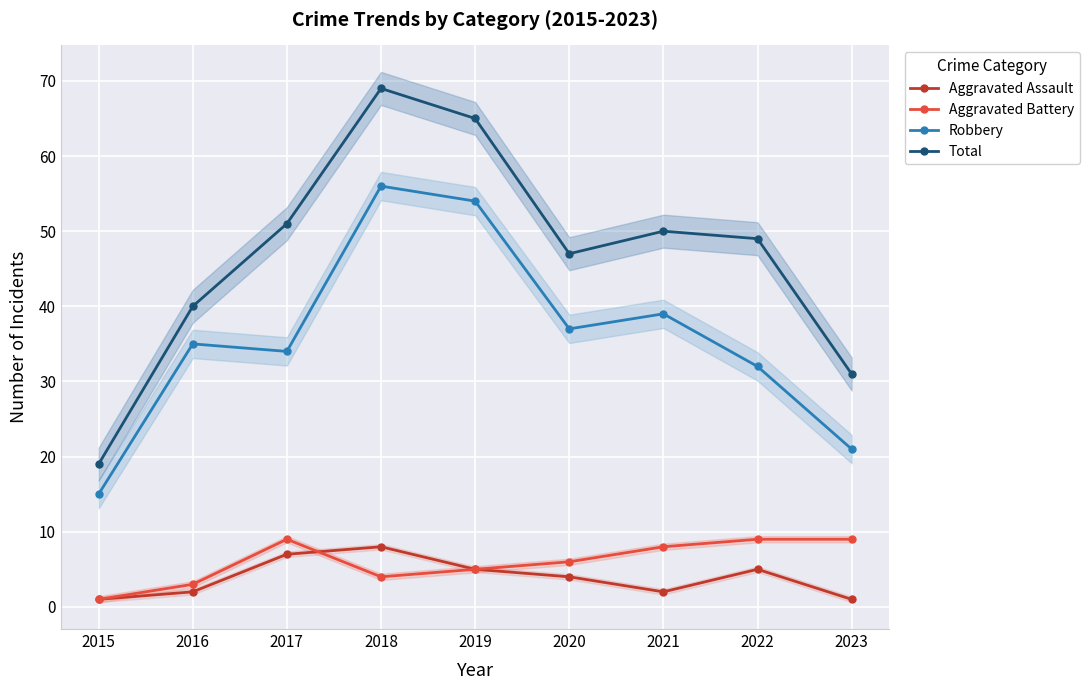

What is the difference between the highest and lowest values at 2021?

48